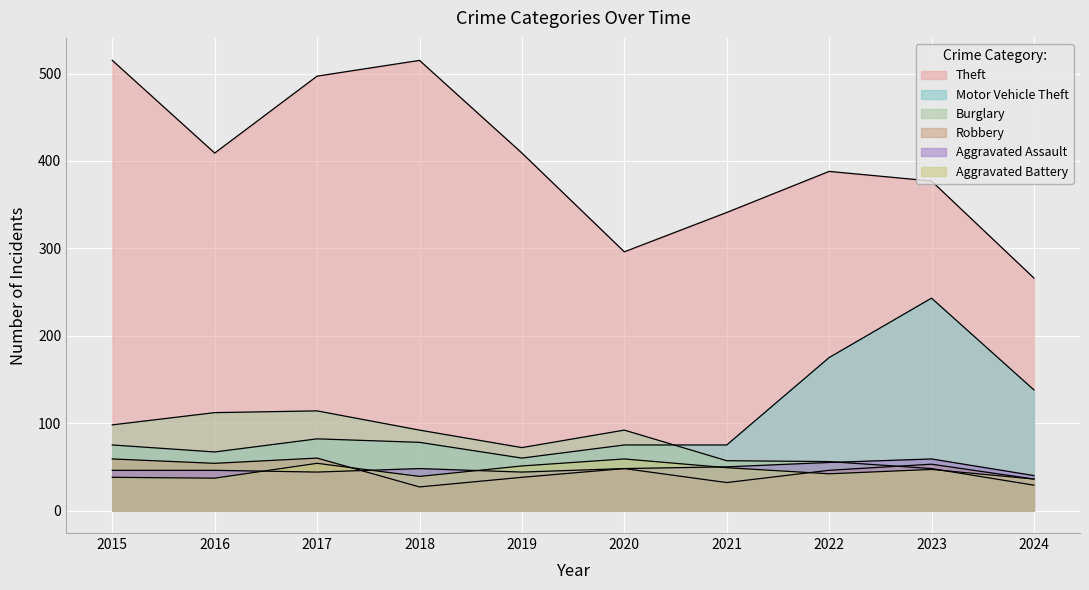

Where is Theft nearest to the value 390?

2022